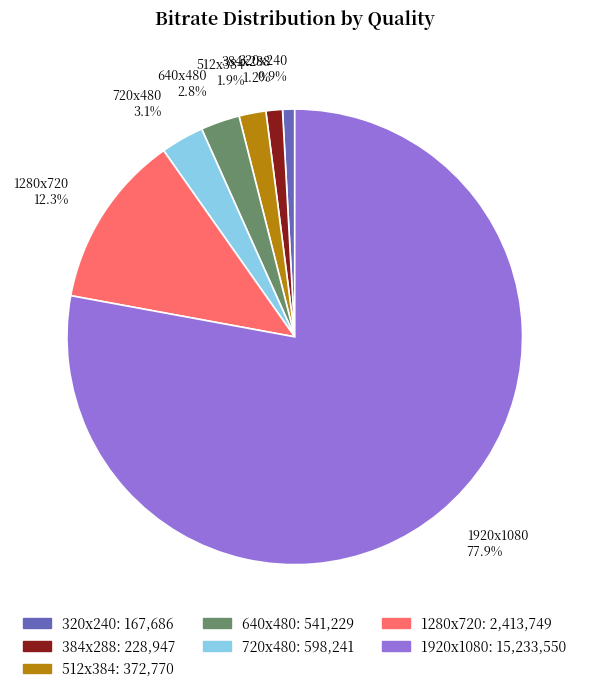

Which category accounts for the majority?

1920x1080